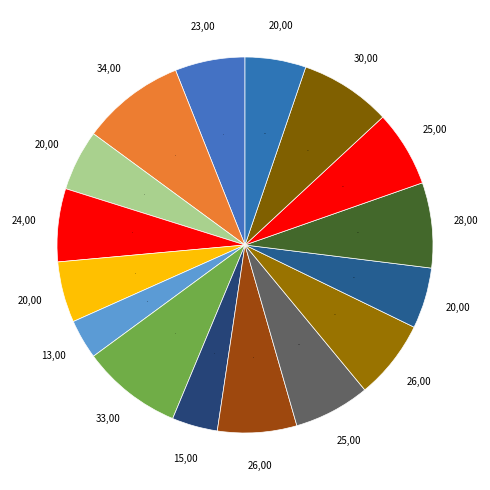

Approximately how many times larger is the value at 10 compared to 9?

1.0